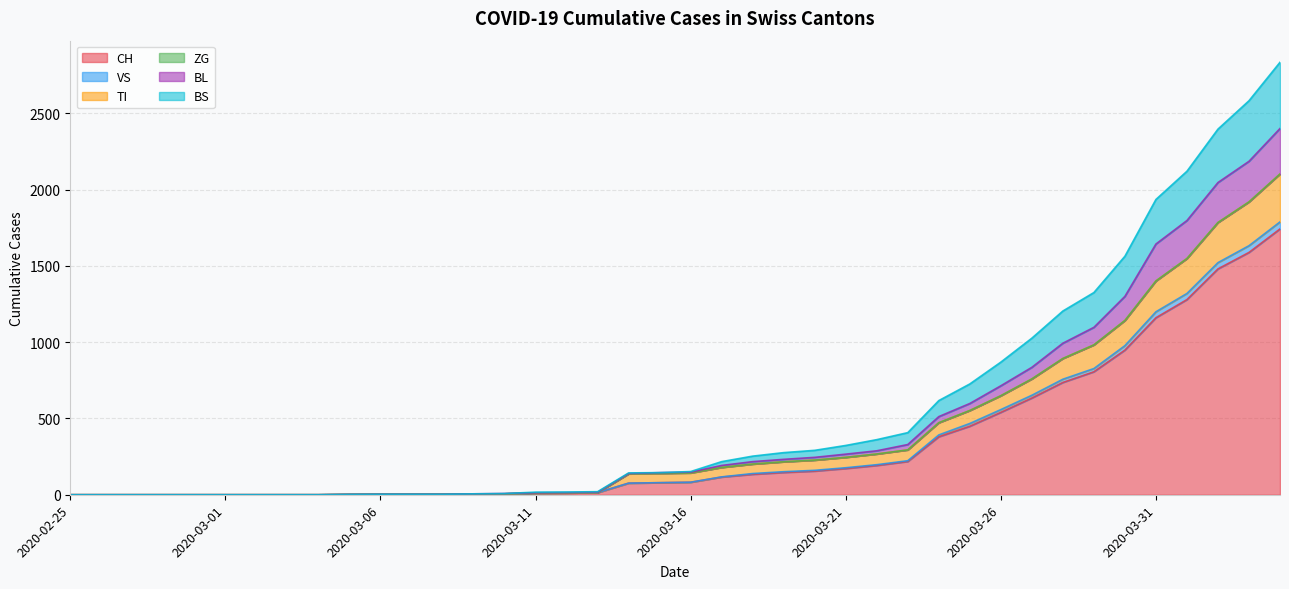

What is the highest value of the CH series?

1742